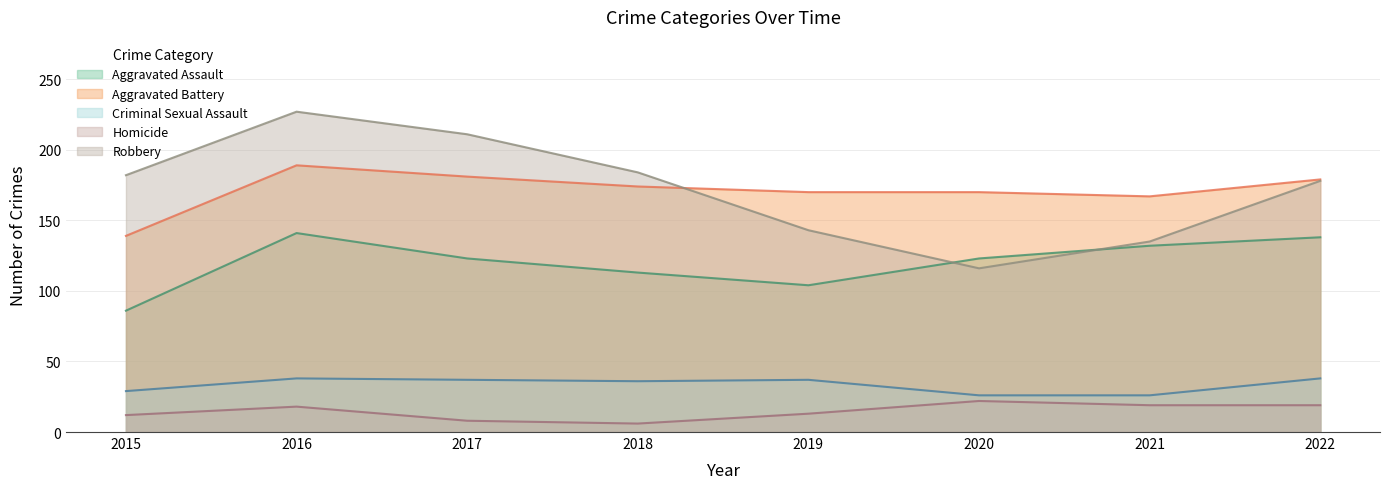

What is the greatest value displayed?

227